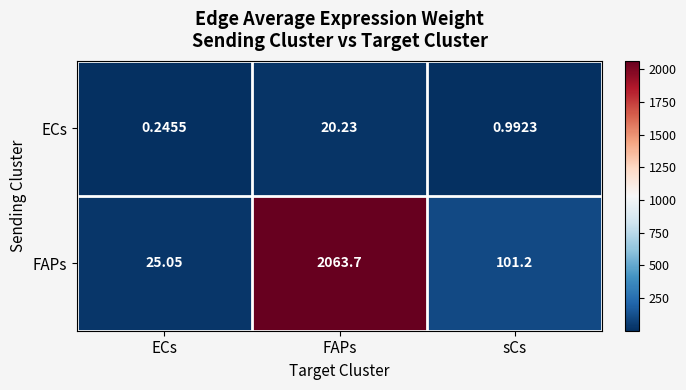

Which series has the largest range (max minus min)?

FAPs